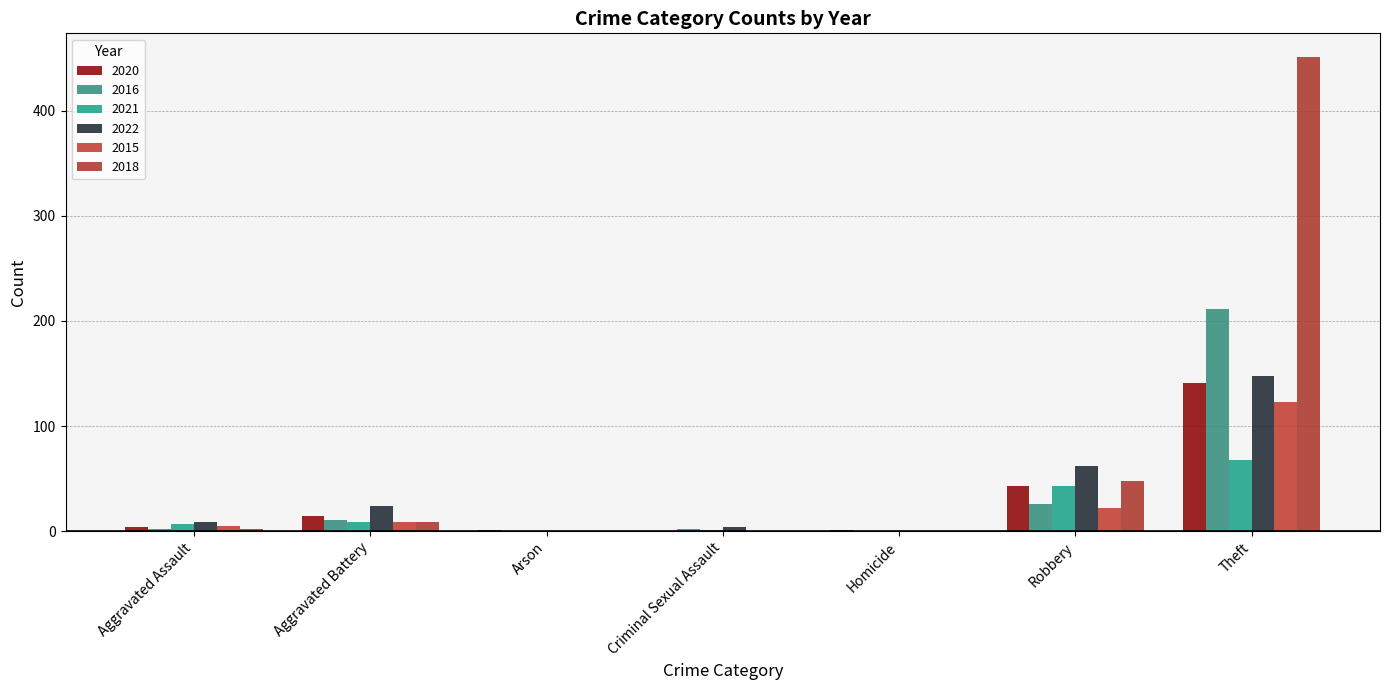

What are all the series names shown in the legend?

2020, 2016, 2021, 2022, 2015, 2018